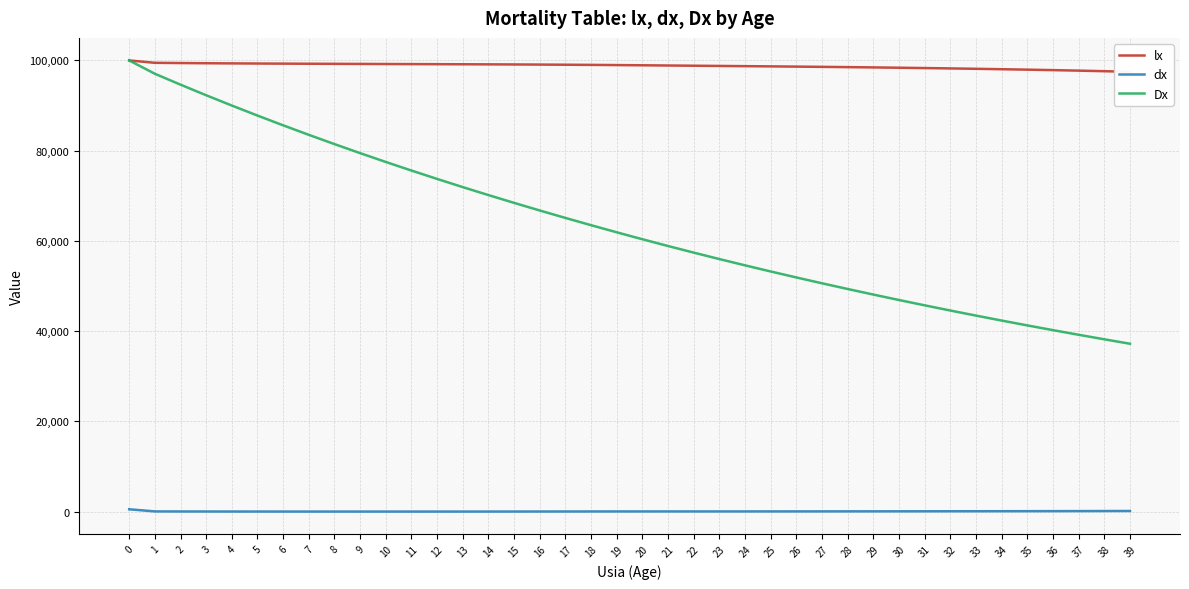

What is the difference between the second highest and second lowest values in the dx series?

130.0